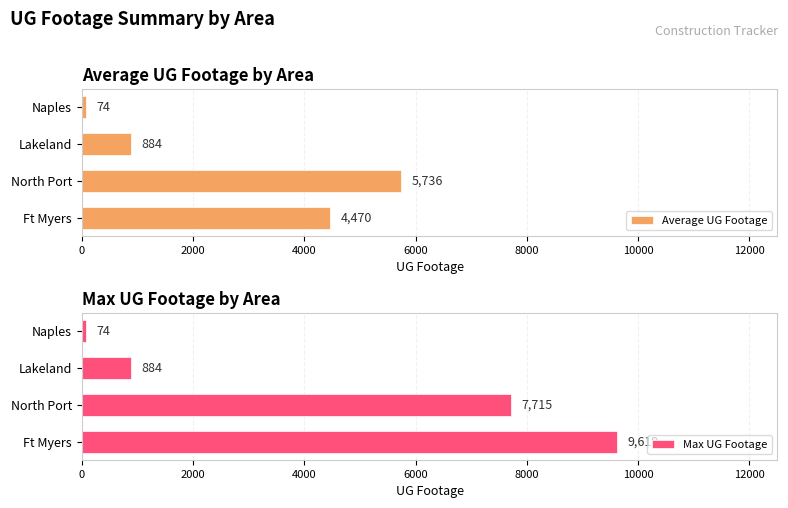

What is the difference between the second highest and second lowest values in the Average UG Footage series?

3586